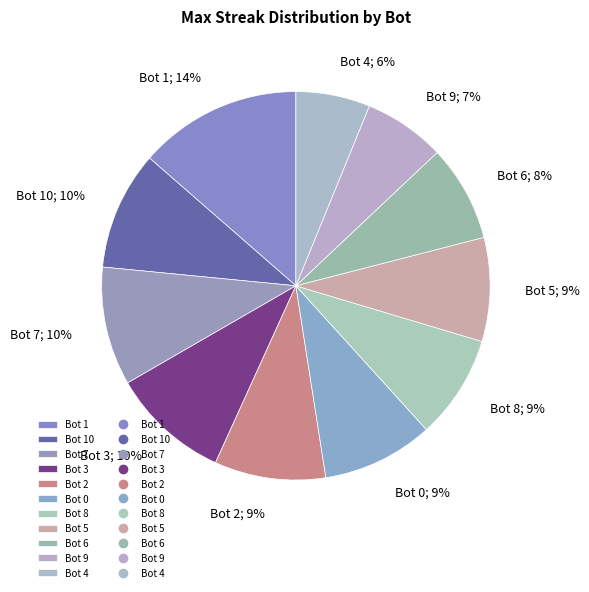

How many slices are in this pie chart?

11